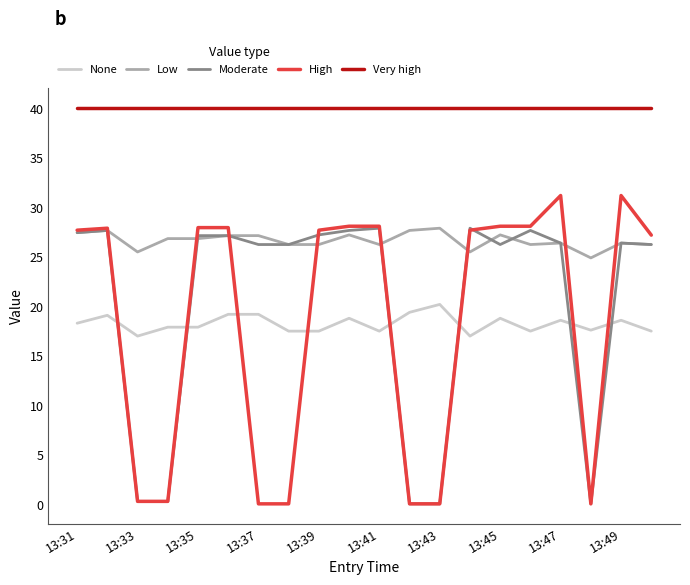

True or false: High and None cross at least once.

True